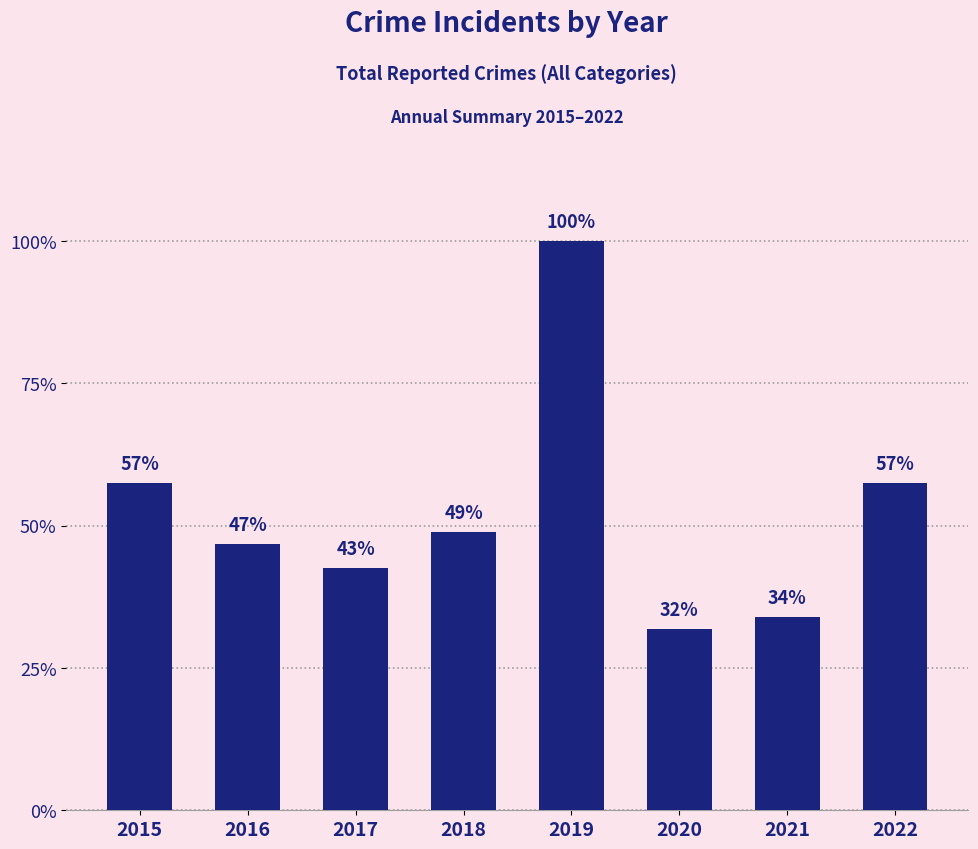

Are the bars horizontal?

No